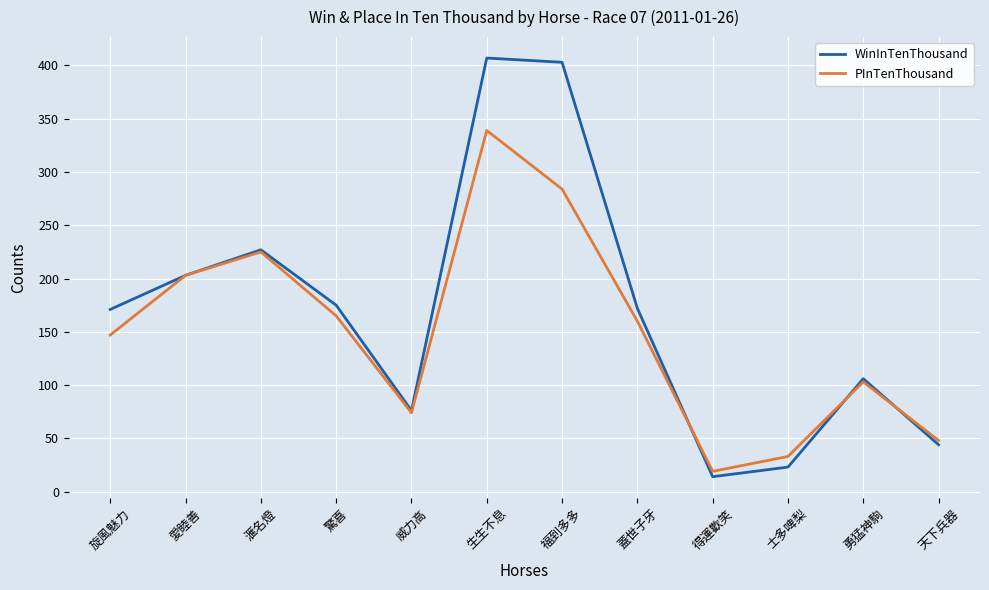

Is it true that PInTenThousand equals 339 at 生生不息?

True